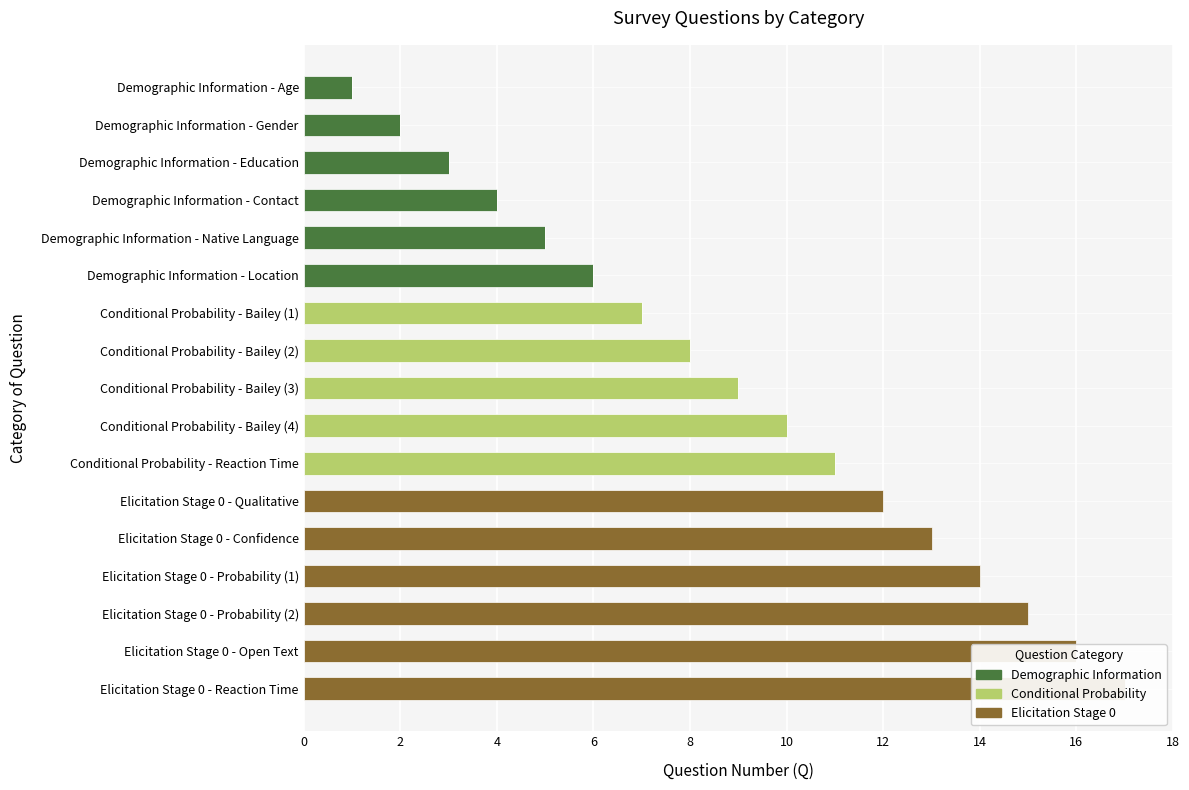

True or false: Conditional Probability has a value of 0 at 8.

True